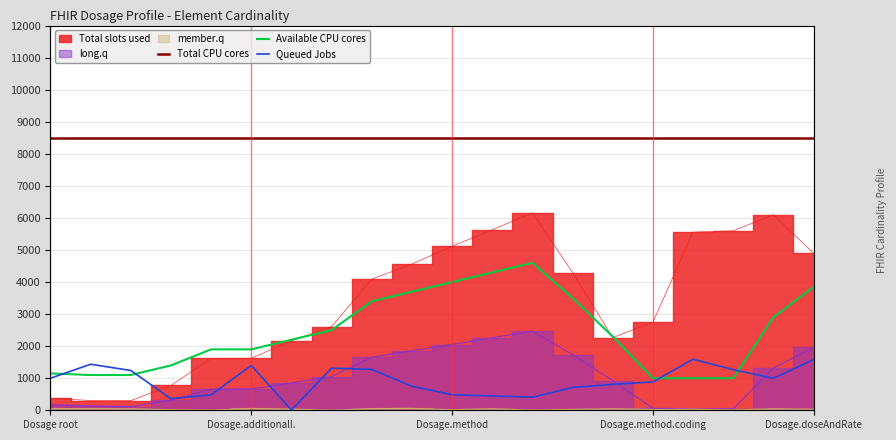

True or false: Total CPU cores has a value of 15070.1 at 8.

False